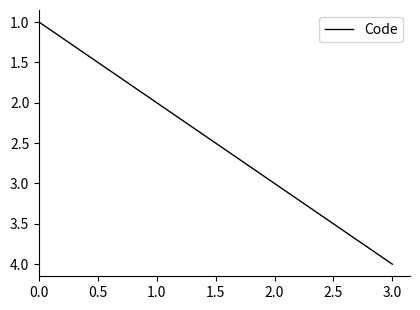

At which label is the value closest to 2?

1.0